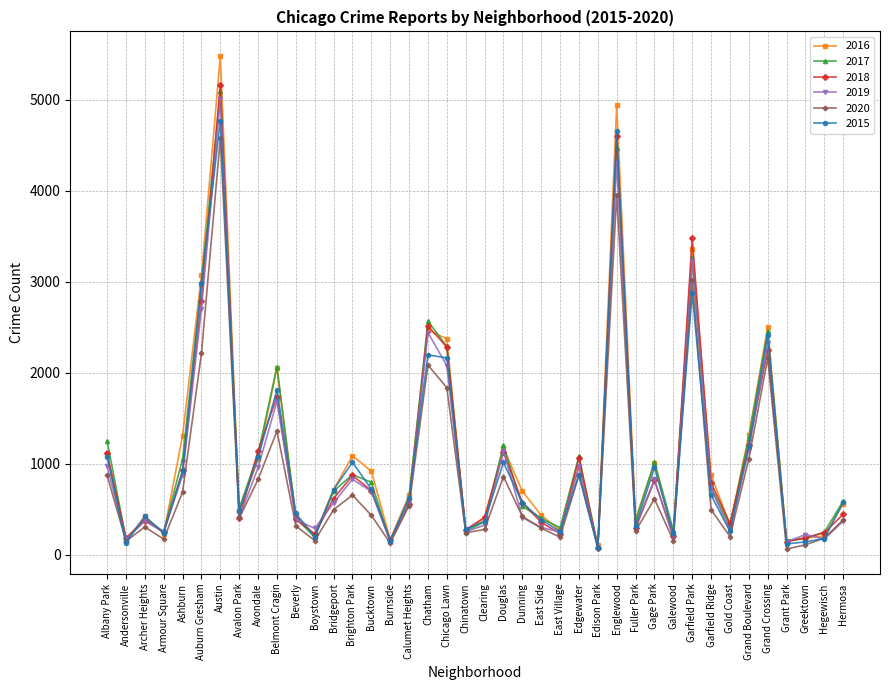

Which series has the largest range (max minus min)?

2016